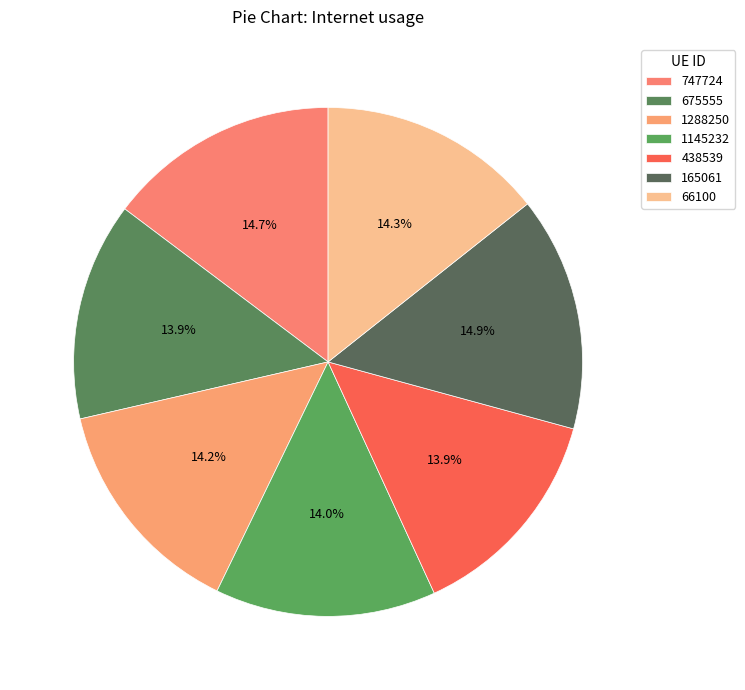

Count the number of slices in the pie.

7